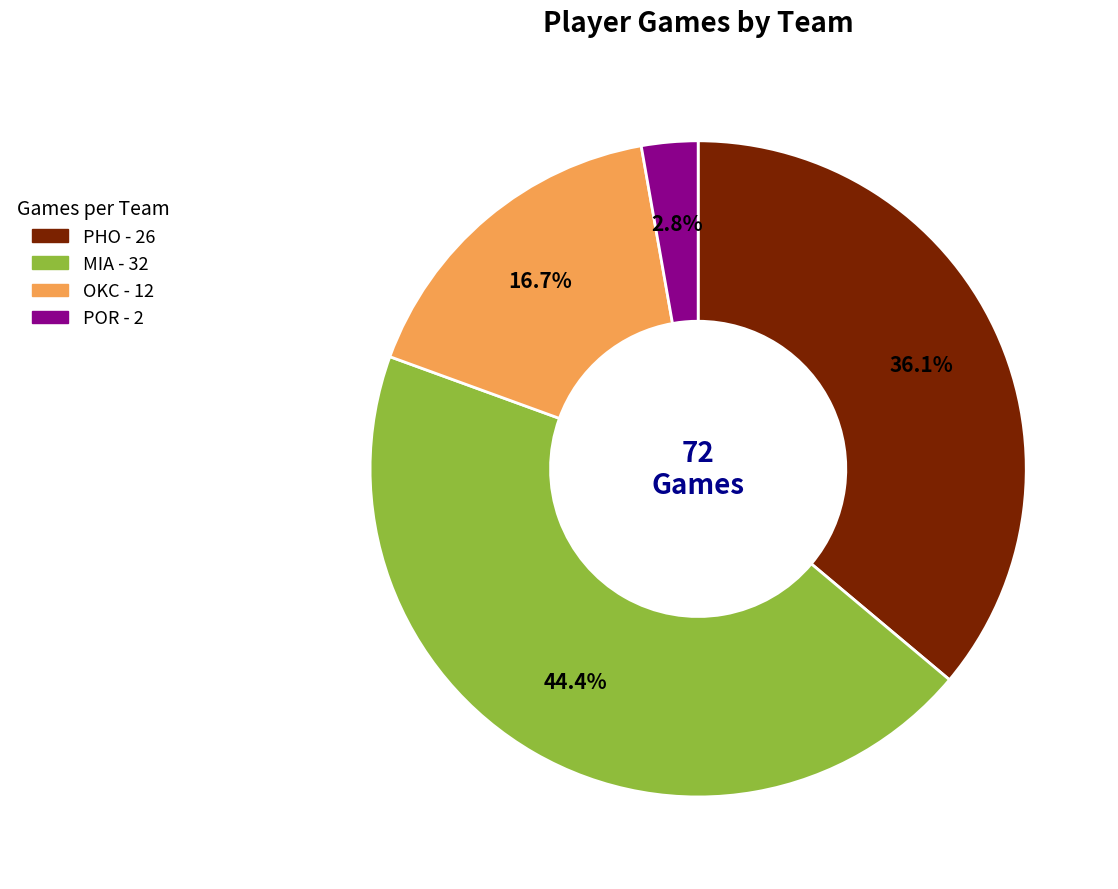

How many segments does this pie chart have?

4